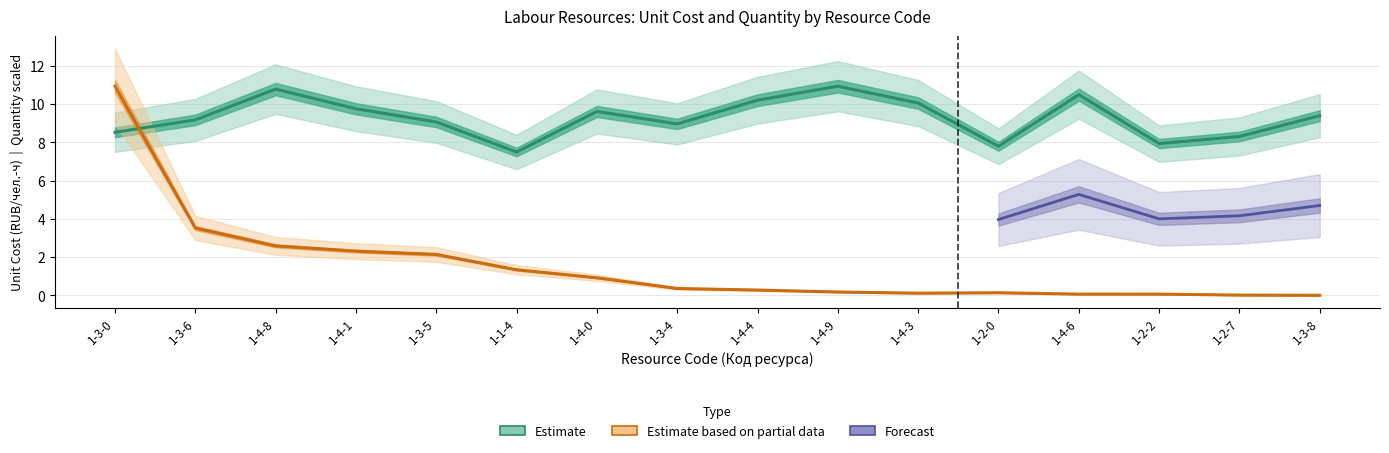

How many intersections are there between unit_cost and quantity?

1